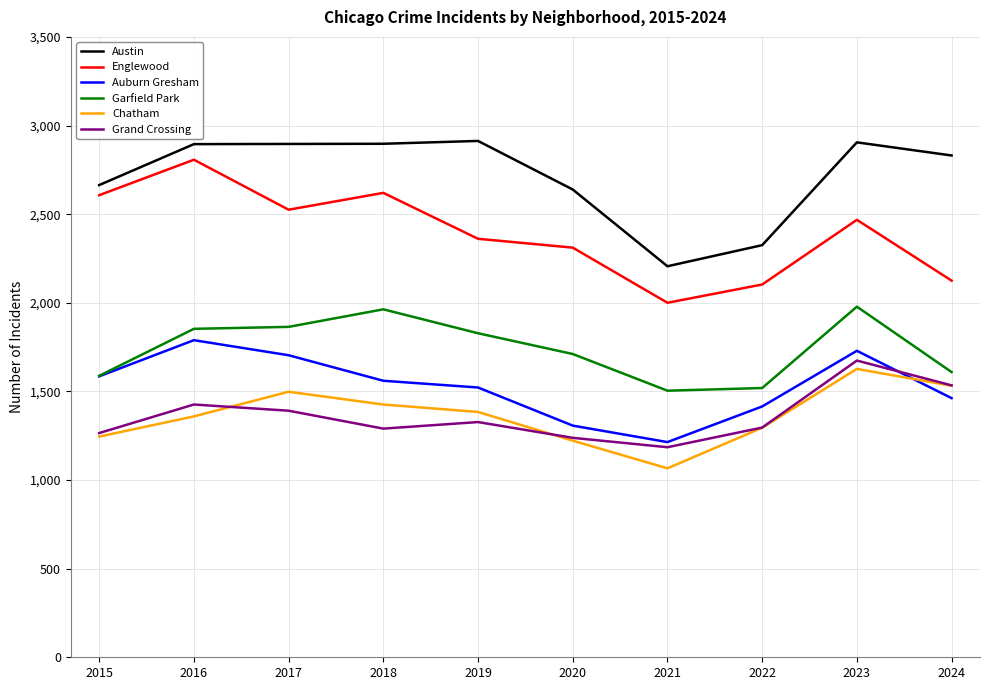

What is the maximum value for Chatham?

1627